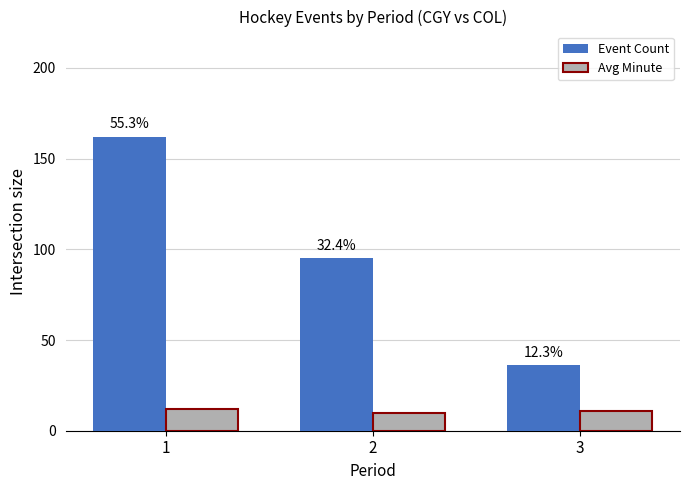

How many bars are there in total?

6